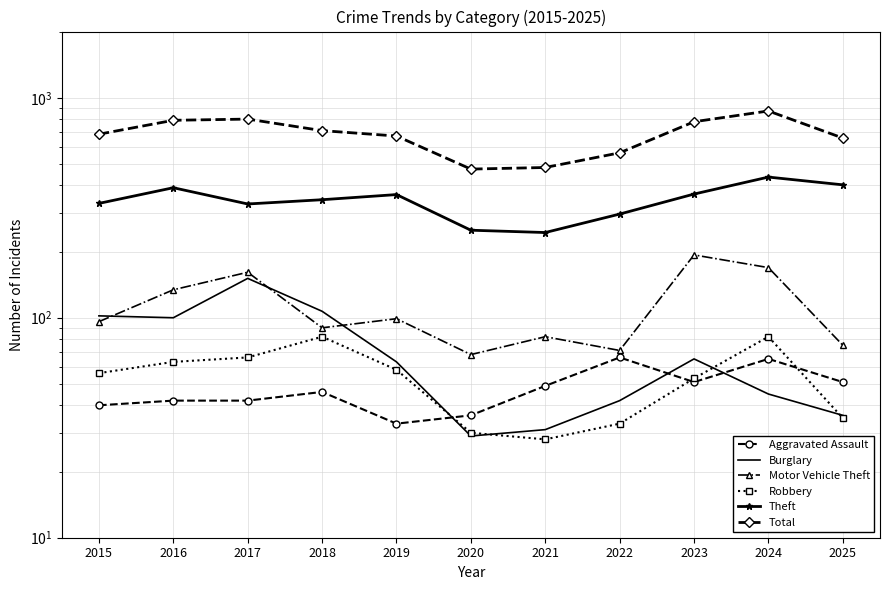

What is the value of the Robbery point at the 8th from the left?

33